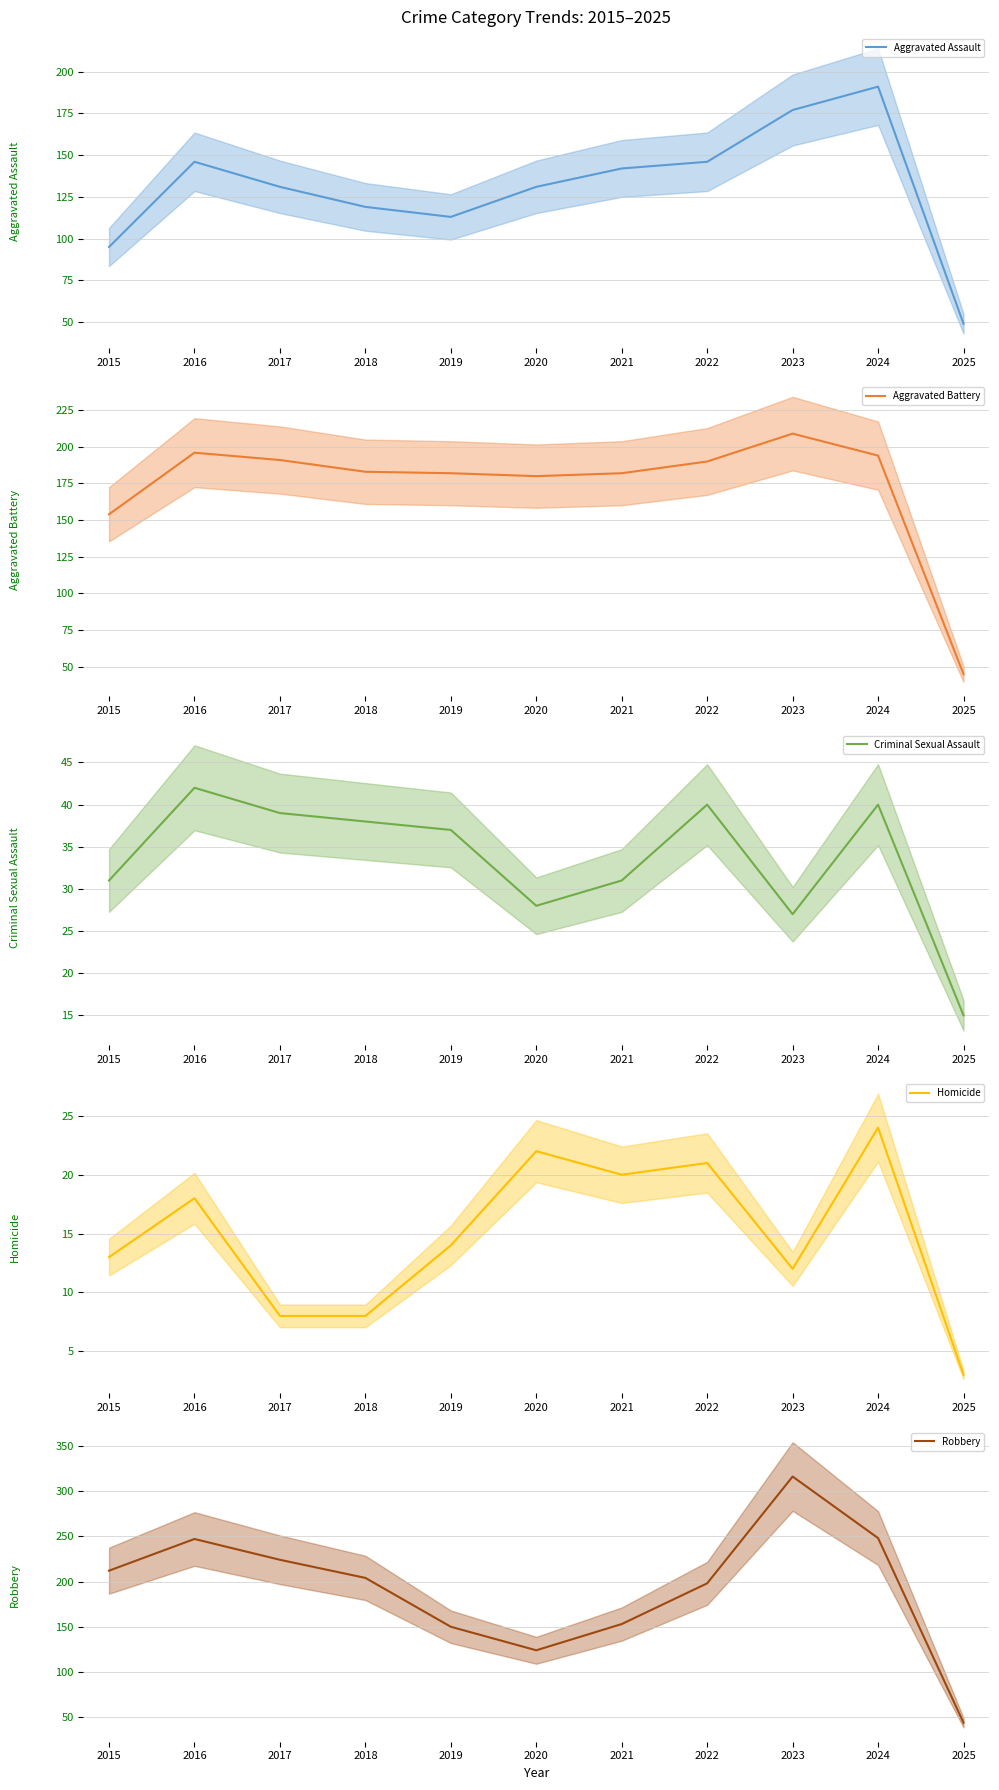

The Aggravated Battery series shows 182 at 2019. True or false?

True